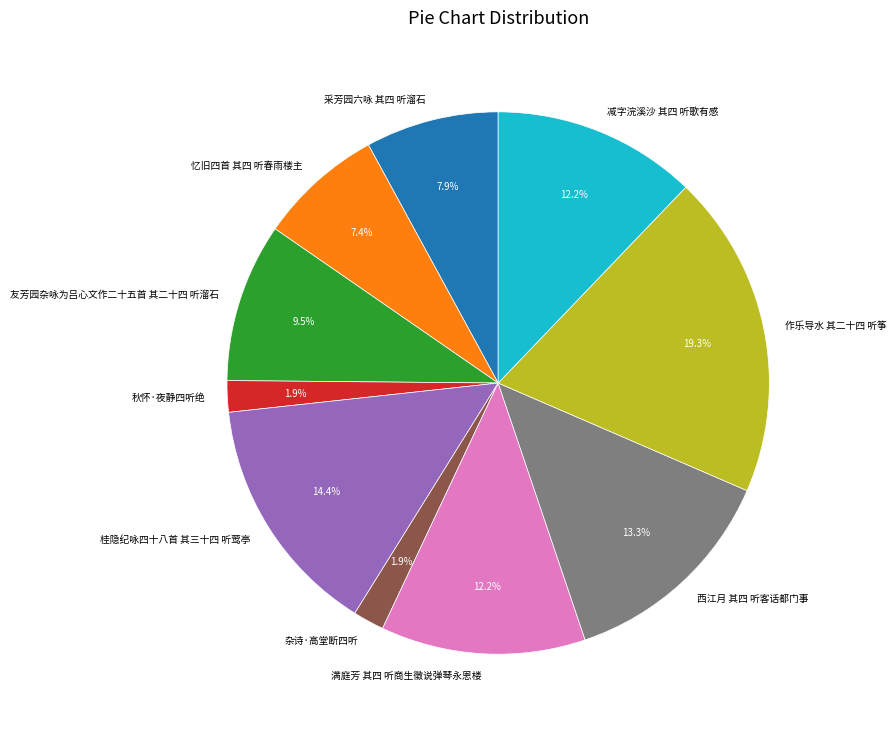

To the nearest percent, what is the difference between the 忆旧四首 其四 听春雨楼主 and 桂隐纪咏四十八首 其三十四 听莺亭 slice percentages?

7%